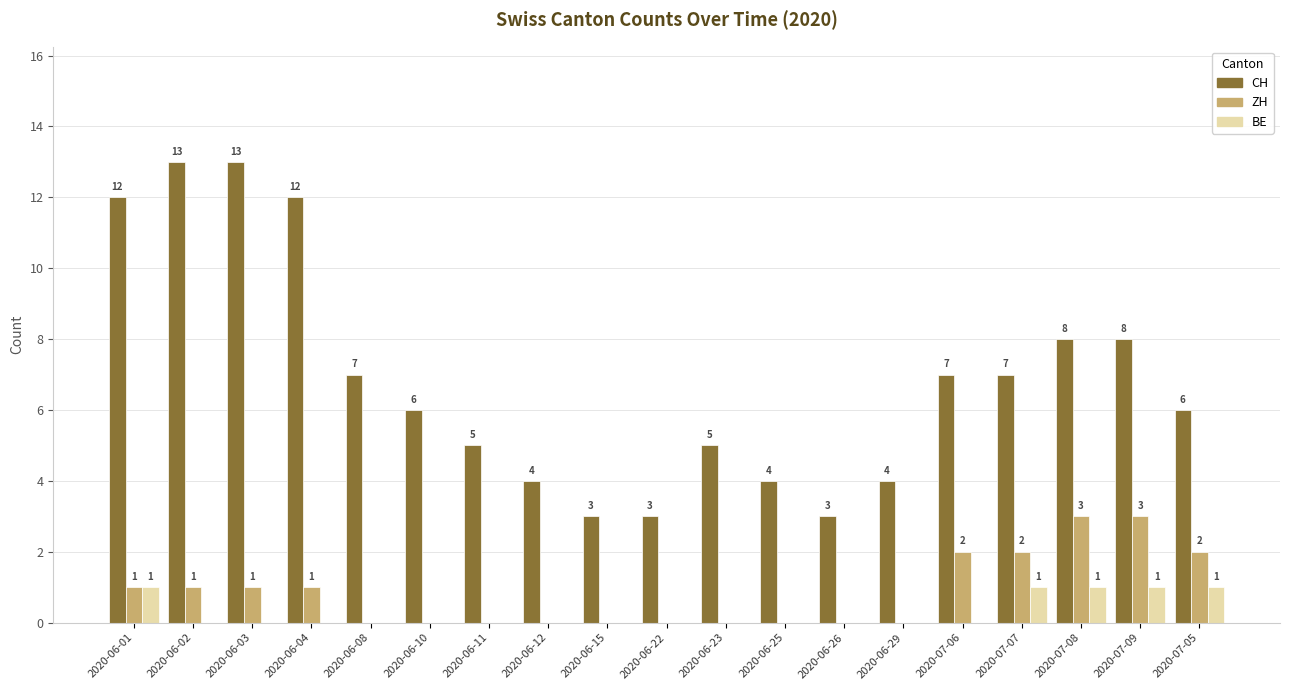

Which series changed the most between 2020-06-11 and 2020-07-05?

ZH